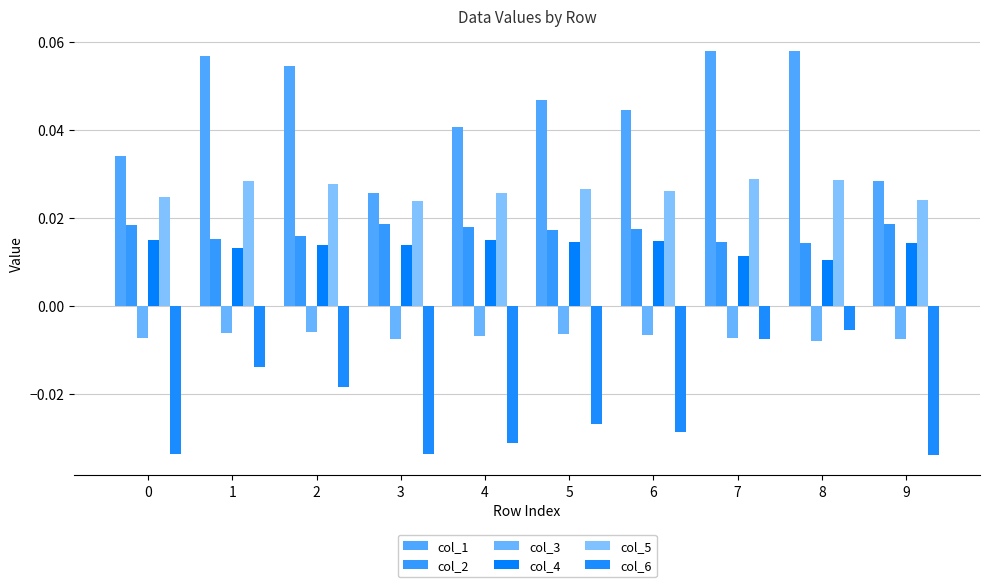

Count the number of data series in this chart.

6